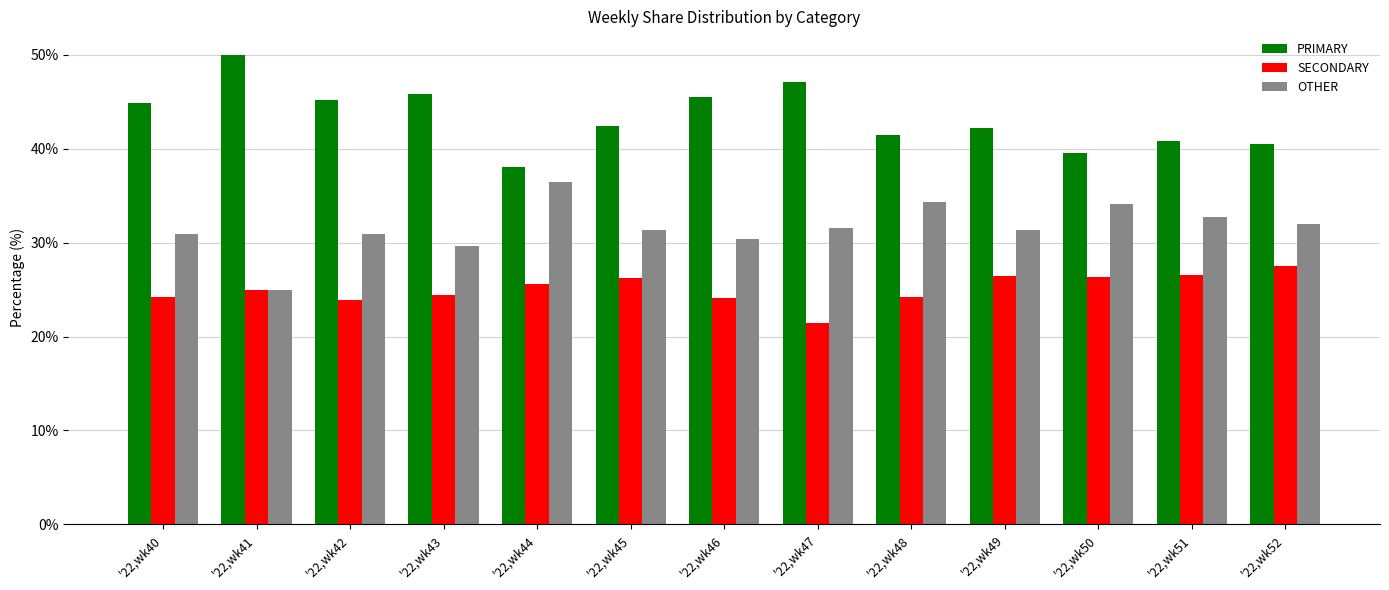

What is the spread (max minus min) of values at '22,wk42?

21.3